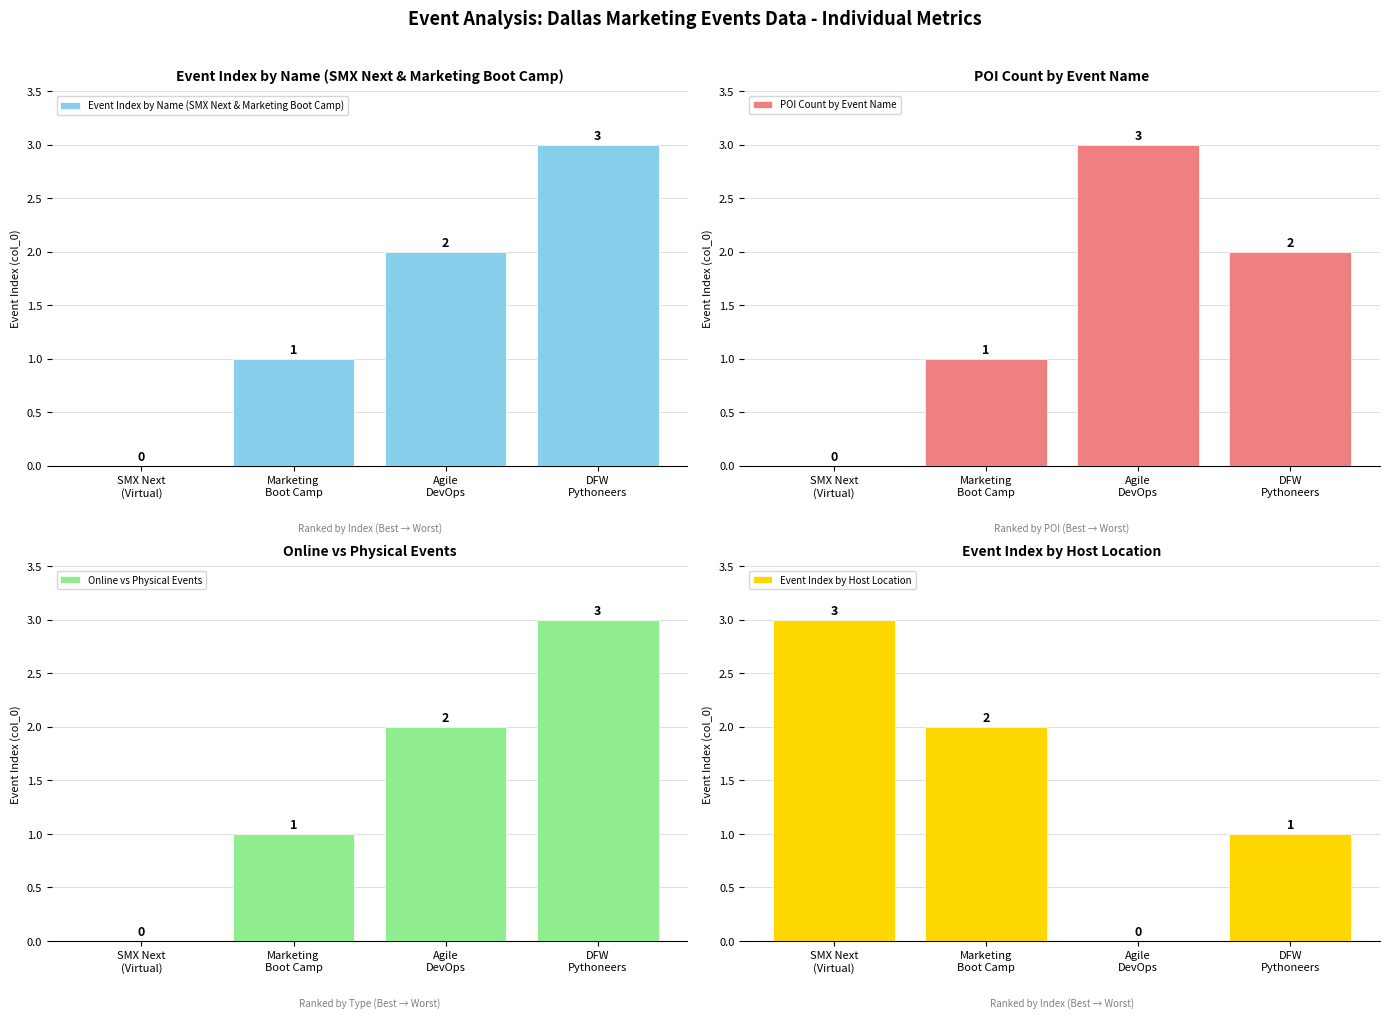

What are all the series names shown in the legend?

Event Index by Name (SMX Next & Marketing Boot Camp), POI Count by Event Name, Online vs Physical Events, Event Index by Host Location